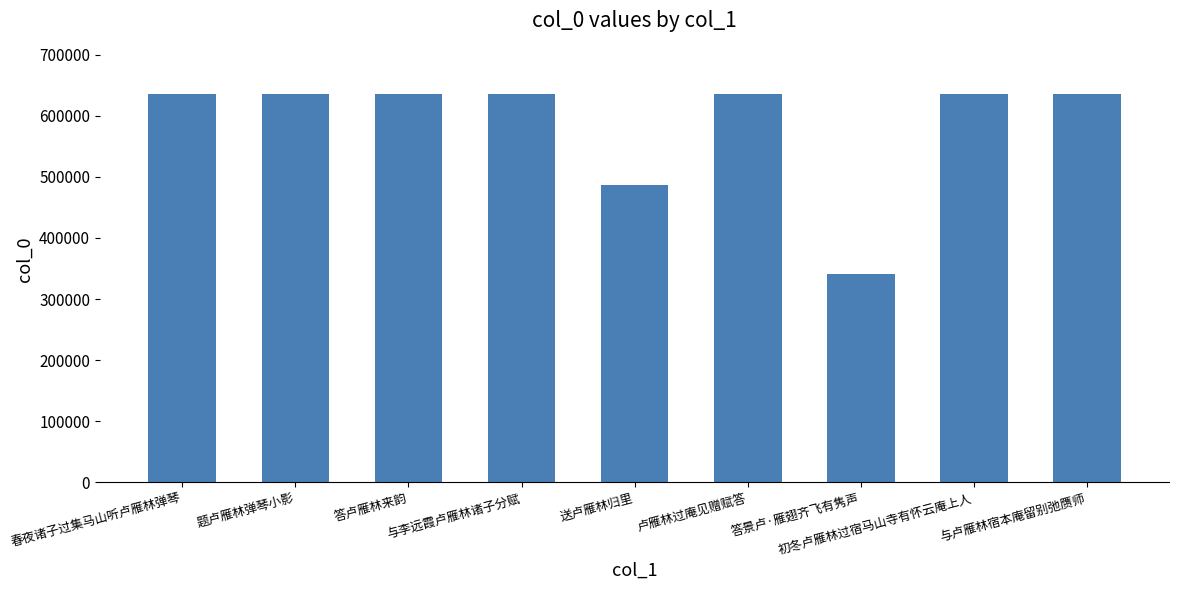

What is the greatest value displayed?

636254